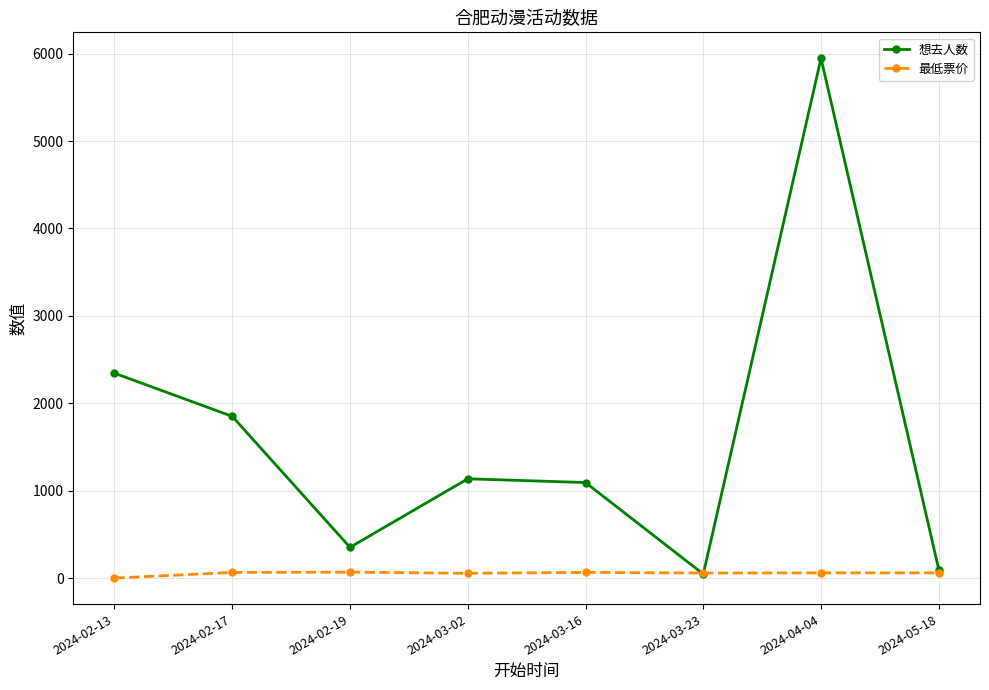

What is the maximum value for 想去人数?

5946